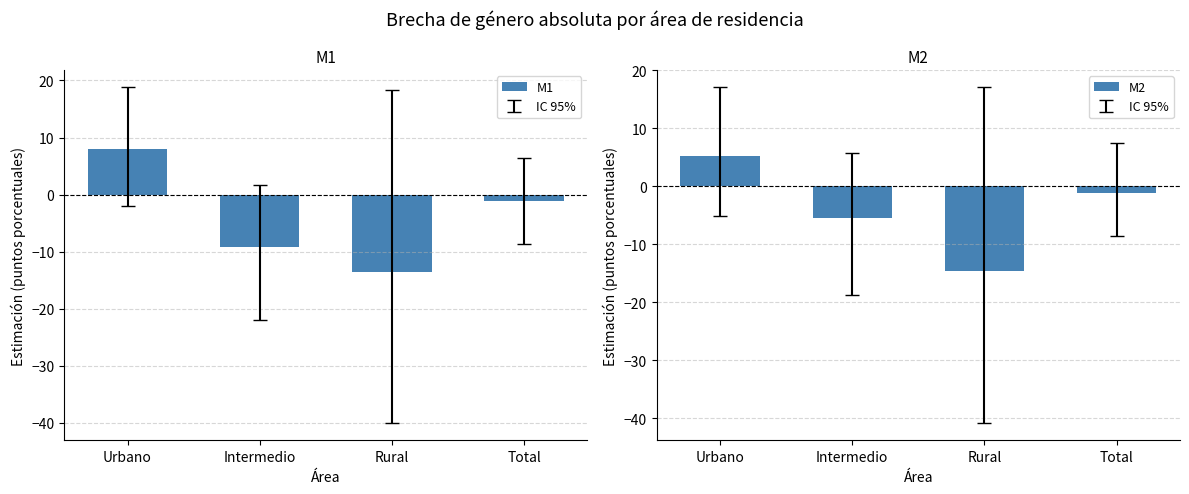

How many values in the M1 series are below -1?

3